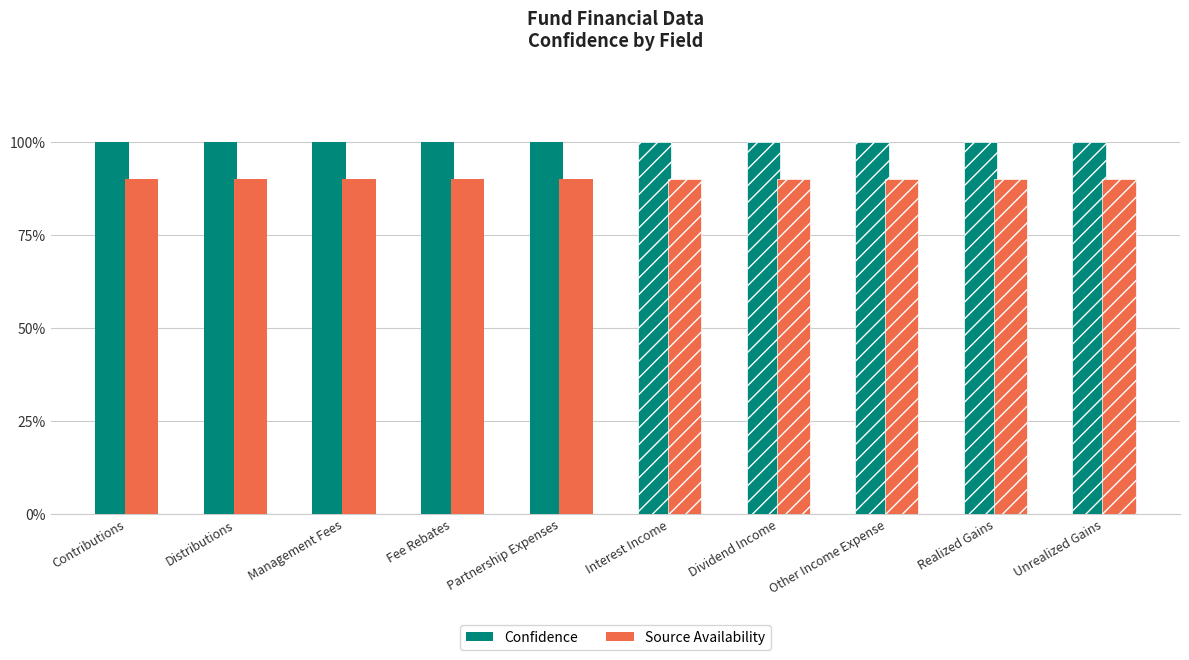

Is it true that Source Availability (Est.) equals 157 at Realized Gains?

False